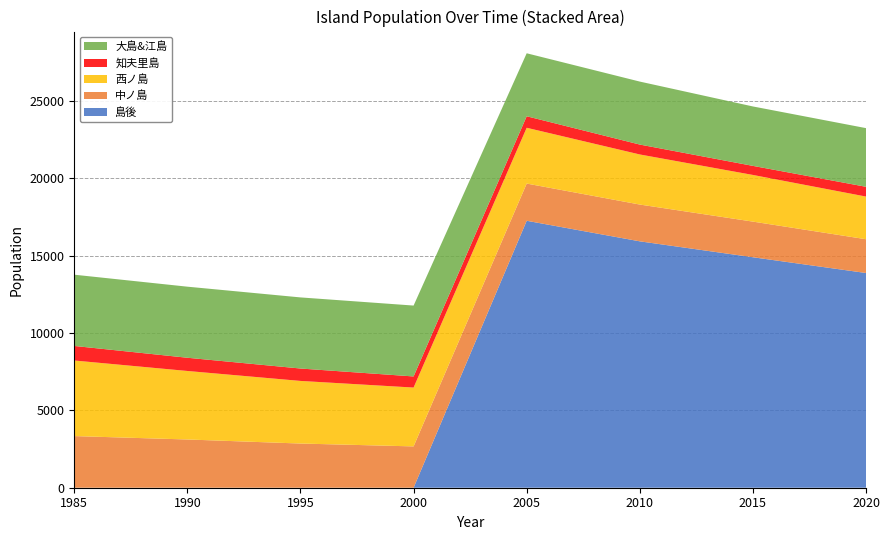

The value of 島後 at 1995 is 0. True or false?

True